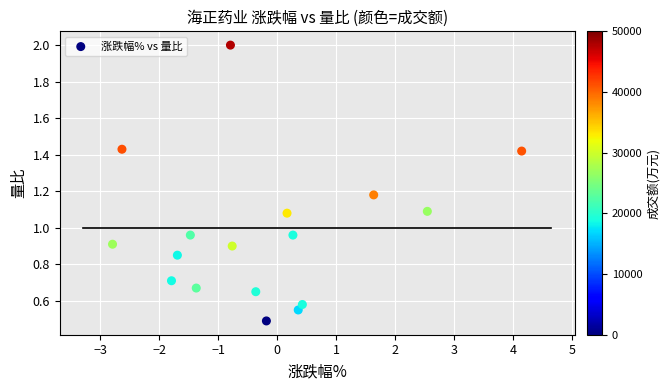

What is the range of Y values (max minus min)?

1.5